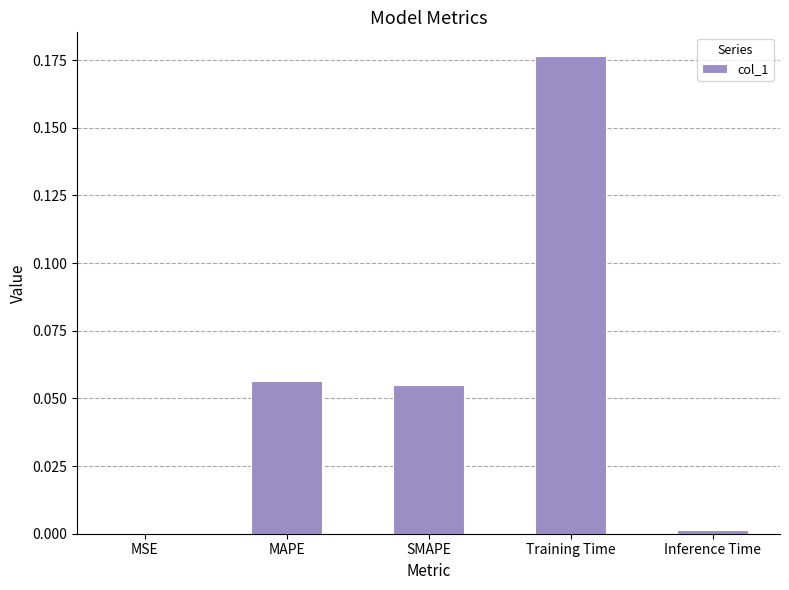

Which category has the highest value across all series?

Training Time